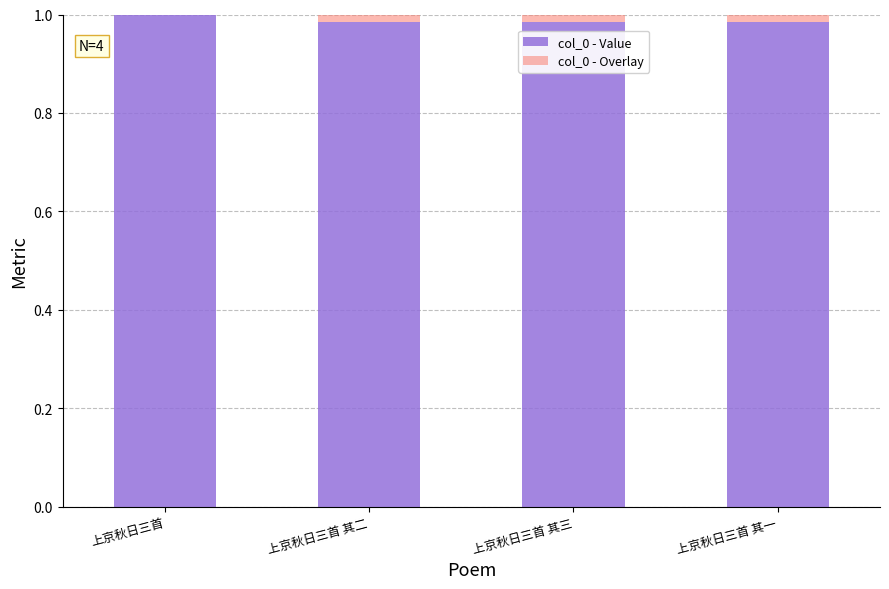

At how many categories does at least one series exceed 0?

4